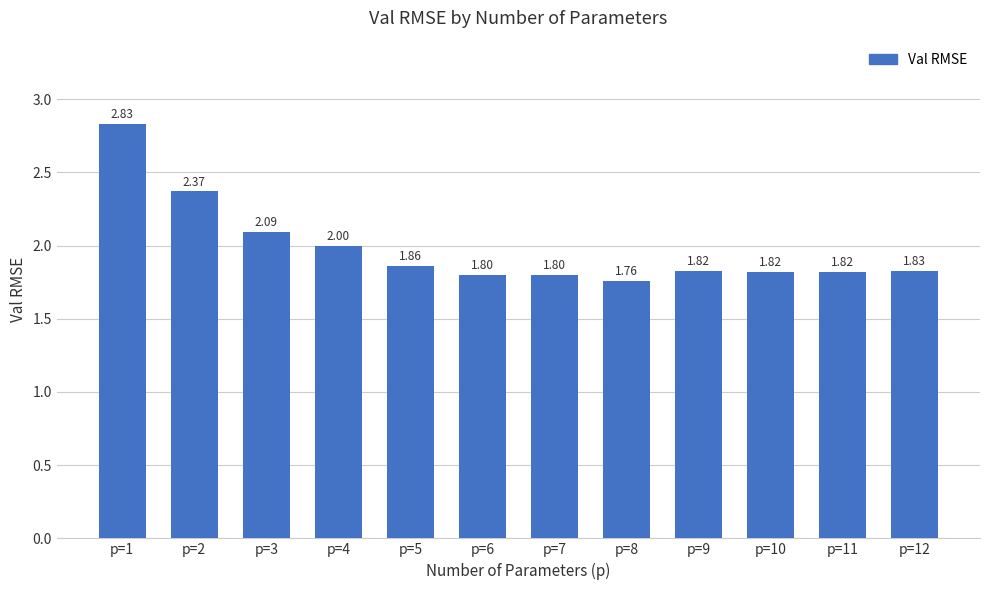

What is the sum of all values?

23.8